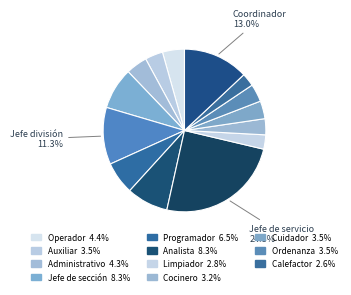

Does any single category account for the majority?

No